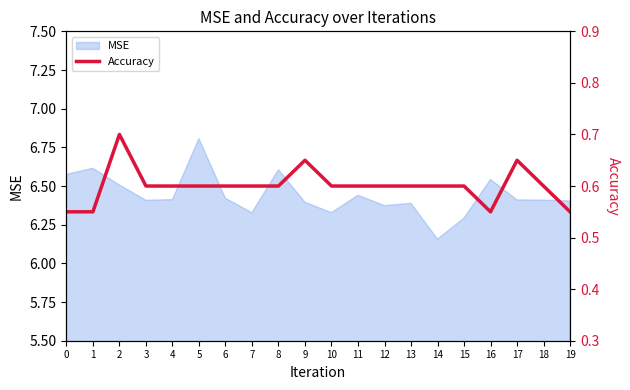

The value at 10 is 0.9. True or false?

False